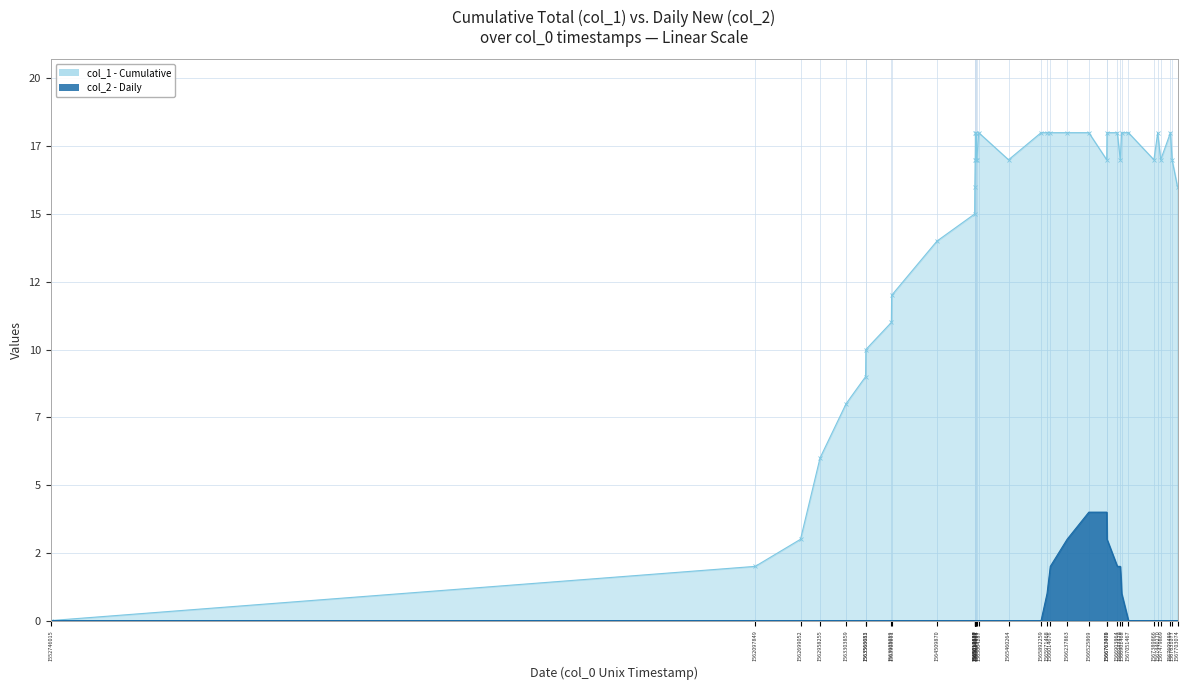

How many values in the col_1 series exceed 17?

14